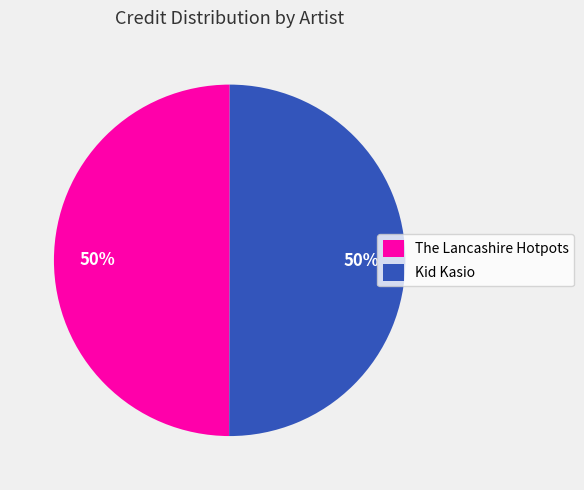

True or false: The Lancashire Hotpots accounts for 36% of the total.

False